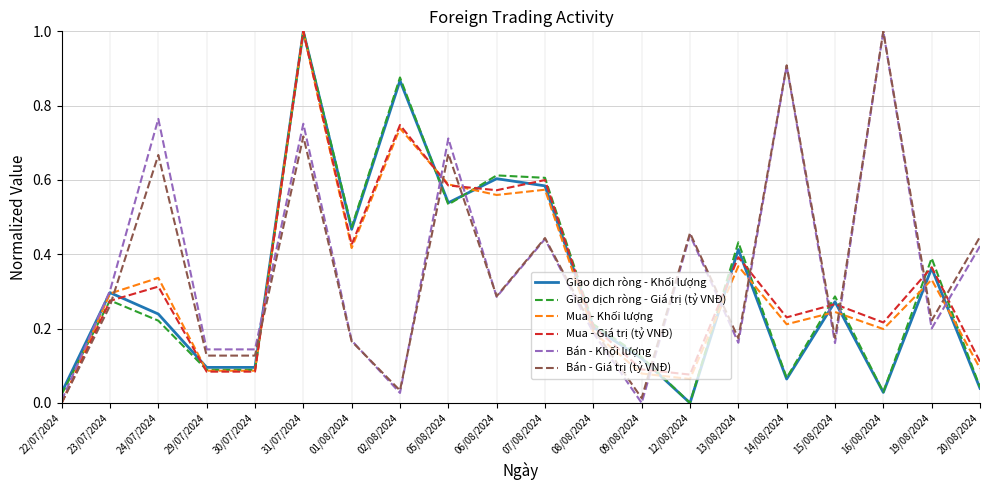

True or false: Bán - Giá trị (tỷ VNĐ) and Giao dịch ròng - Giá trị (tỷ VNĐ) intersect in this chart.

True